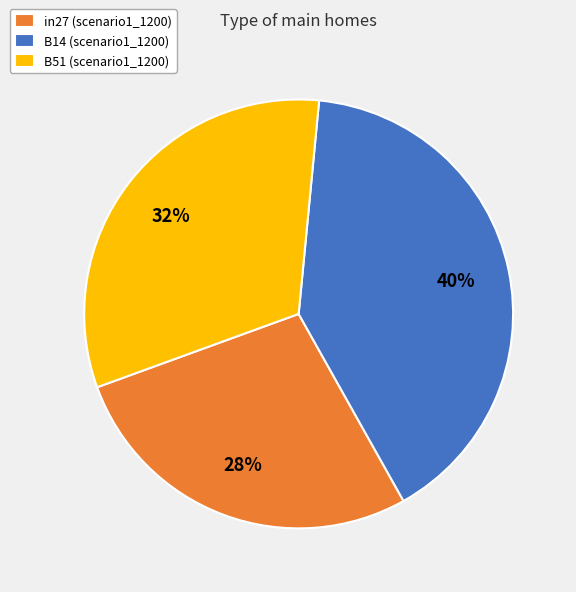

Do in27 (scenario1_1200) and B51 (scenario1_1200) together represent more than half of the pie?

Yes